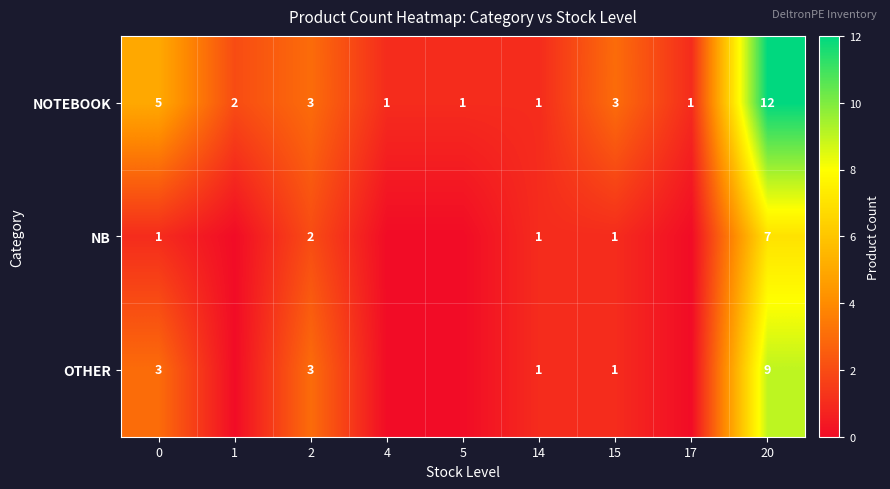

How many values in the NOTEBOOK series are below 2?

4